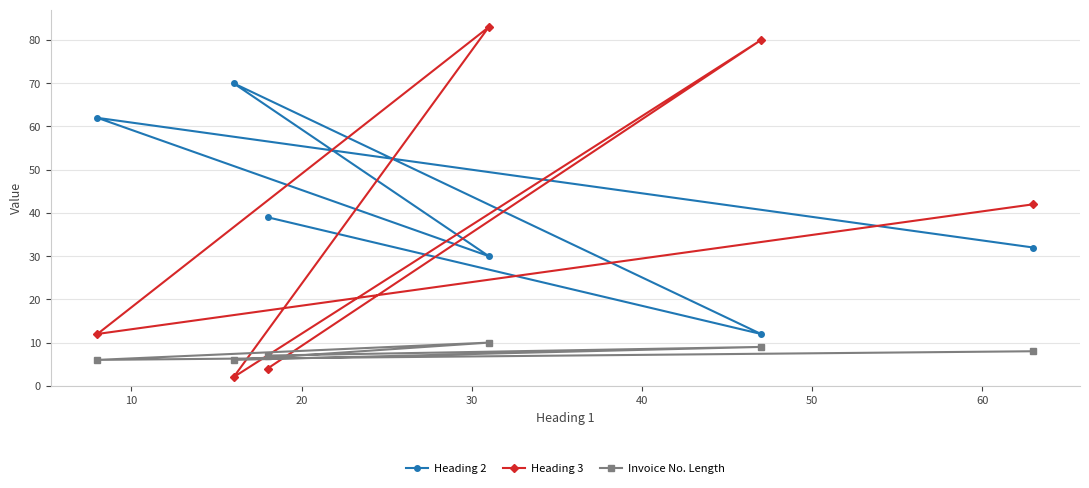

What is the difference between the maximum and minimum values in the Heading 2 series?

58